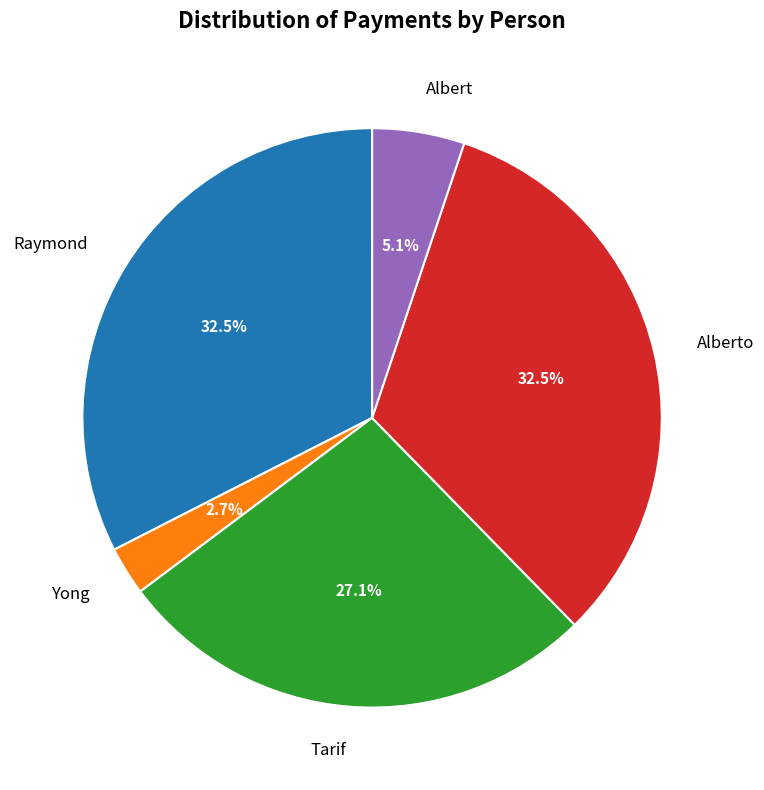

Is Albert the majority of the pie?

No